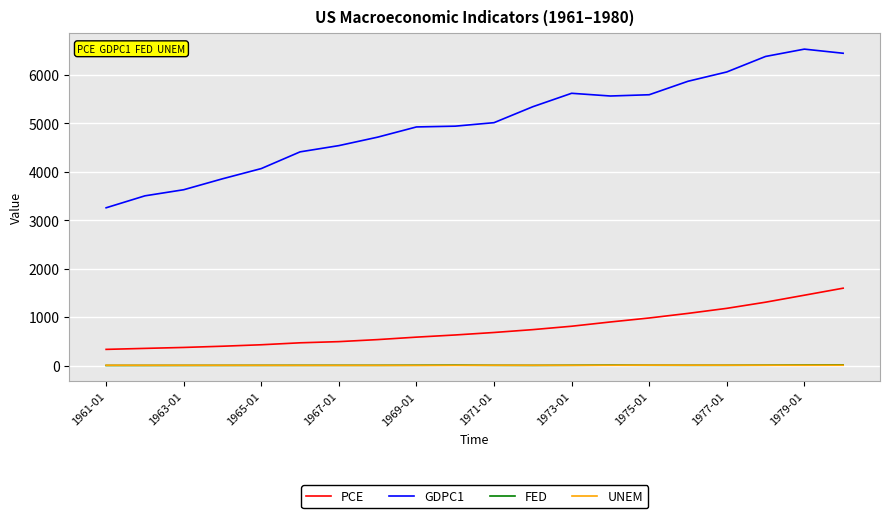

What is the greatest value displayed?

6529.0